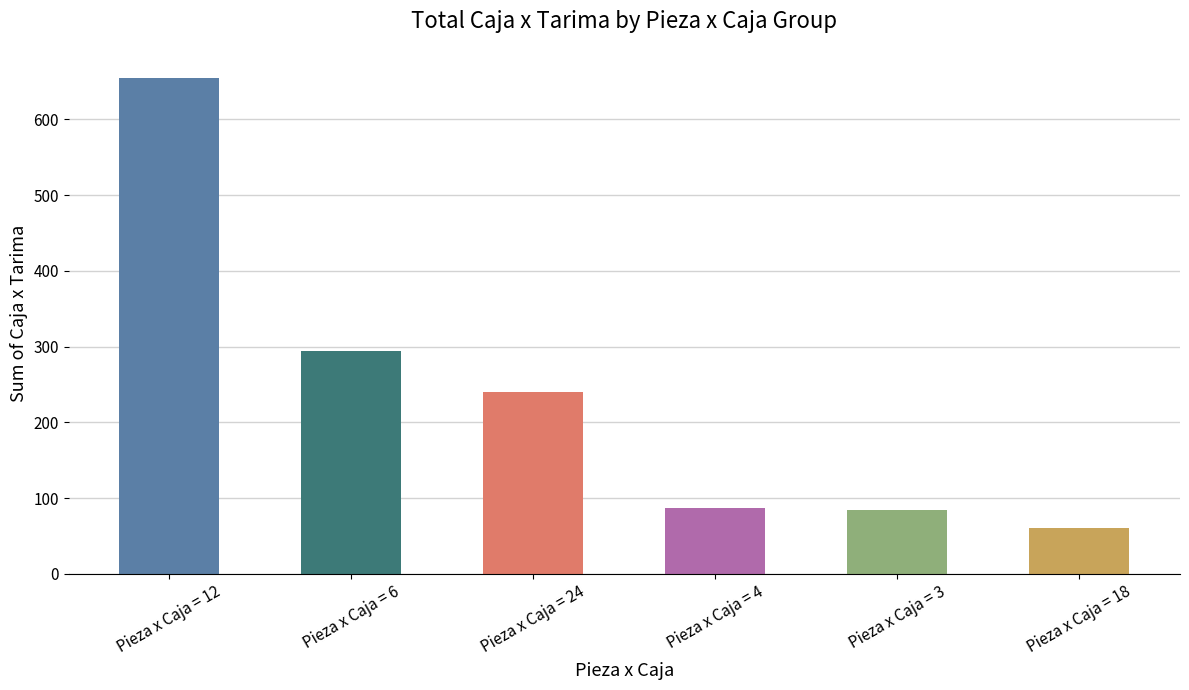

How many bars are there in total?

6